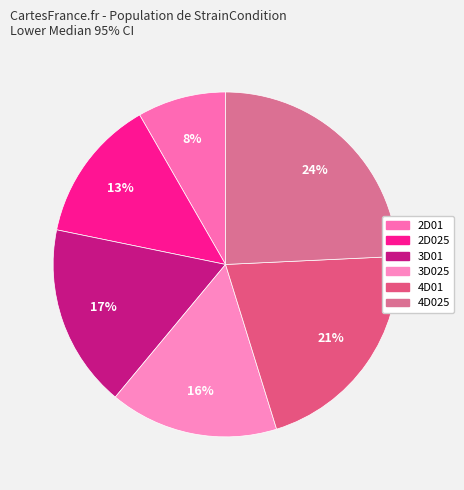

To the nearest percent, what portion does 2D025 represent?

13%